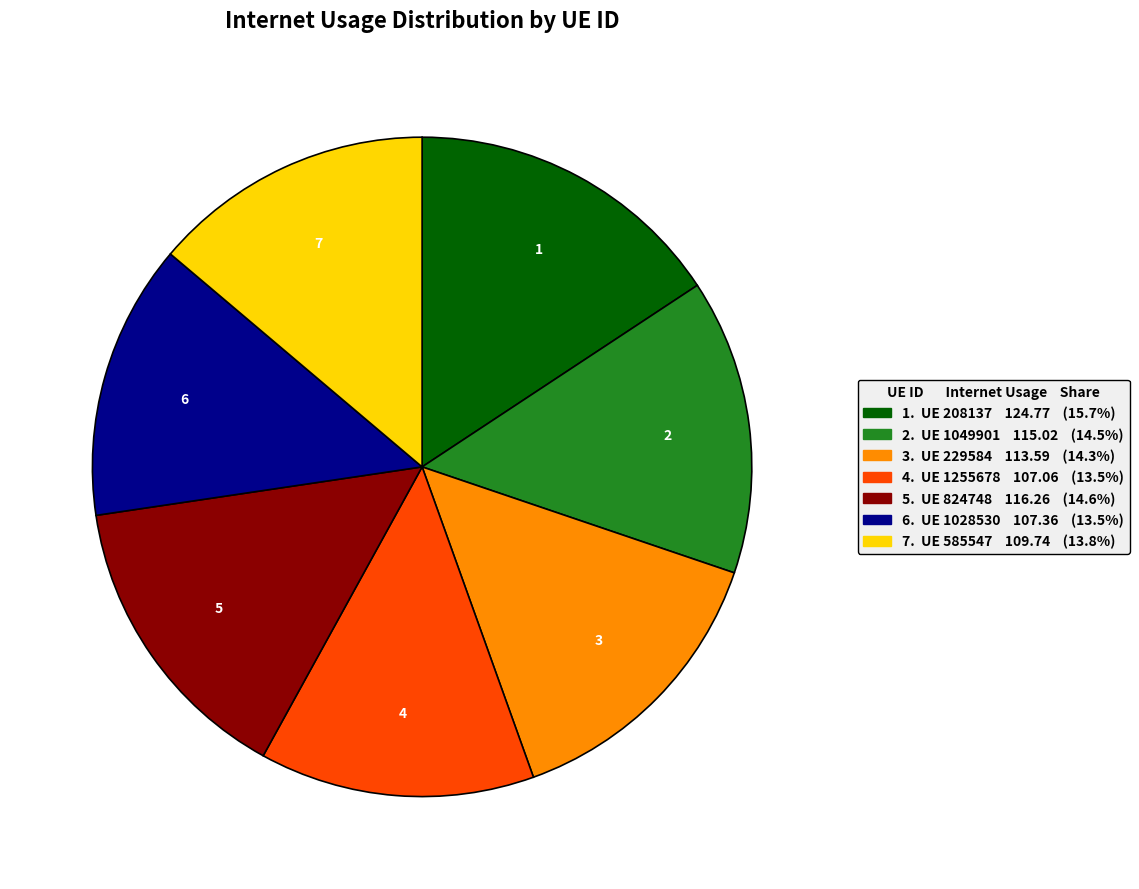

Is there any slice that represents more than half of the pie?

No